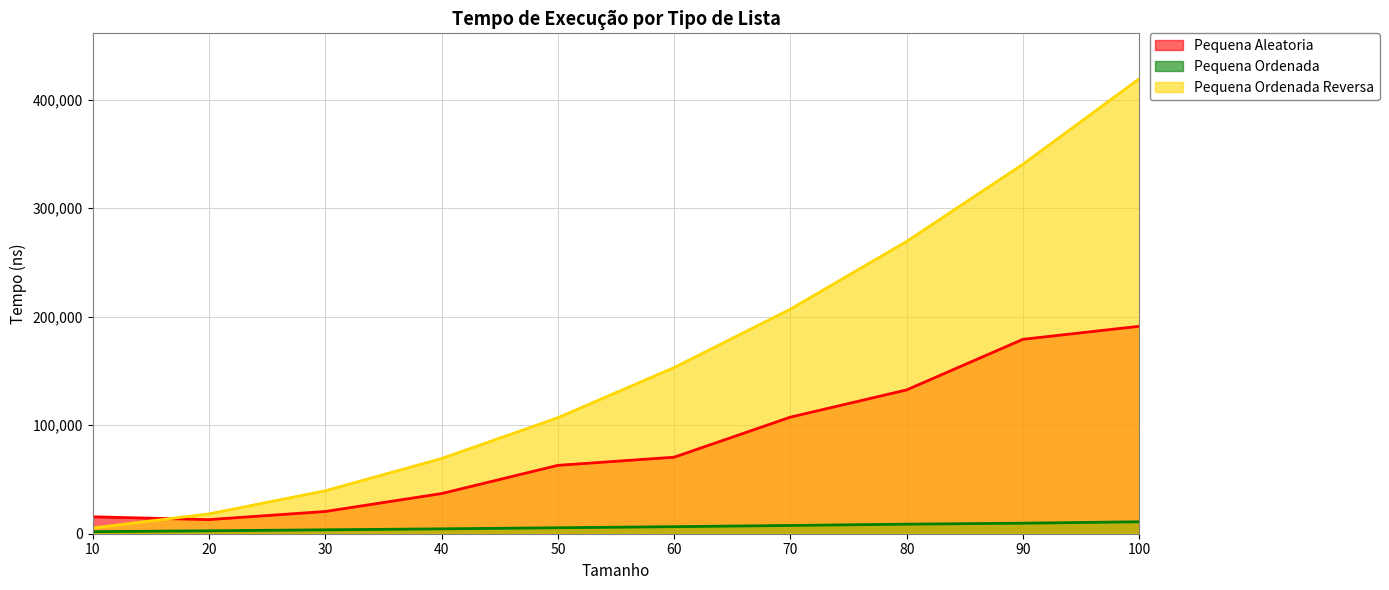

Does the chart display data point markers on the line(s)?

No